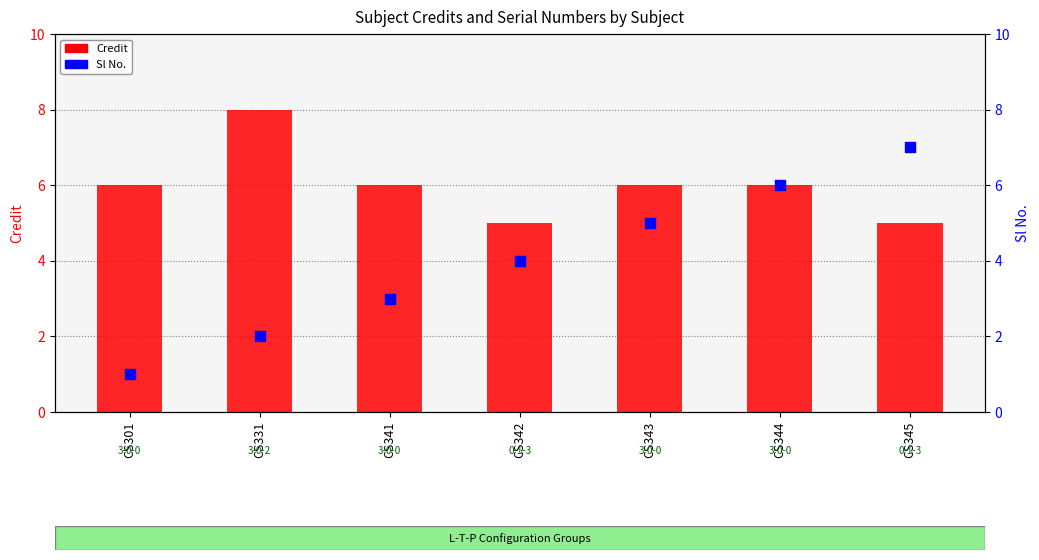

Which series reaches the maximum Y coordinate?

Credit